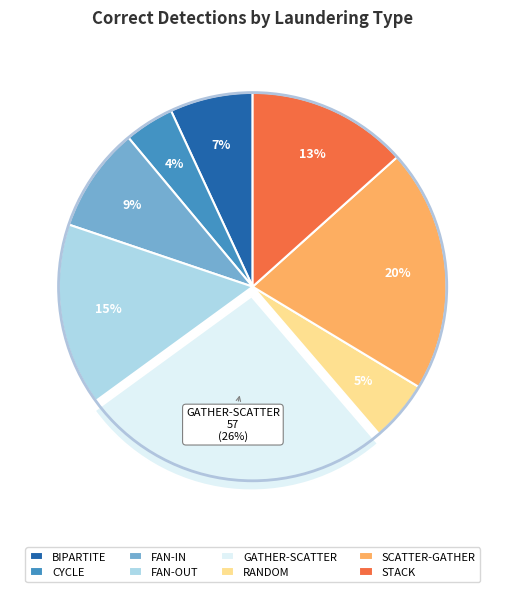

To the nearest percent, what is the difference between the SCATTER-GATHER and STACK slice percentages?

7%